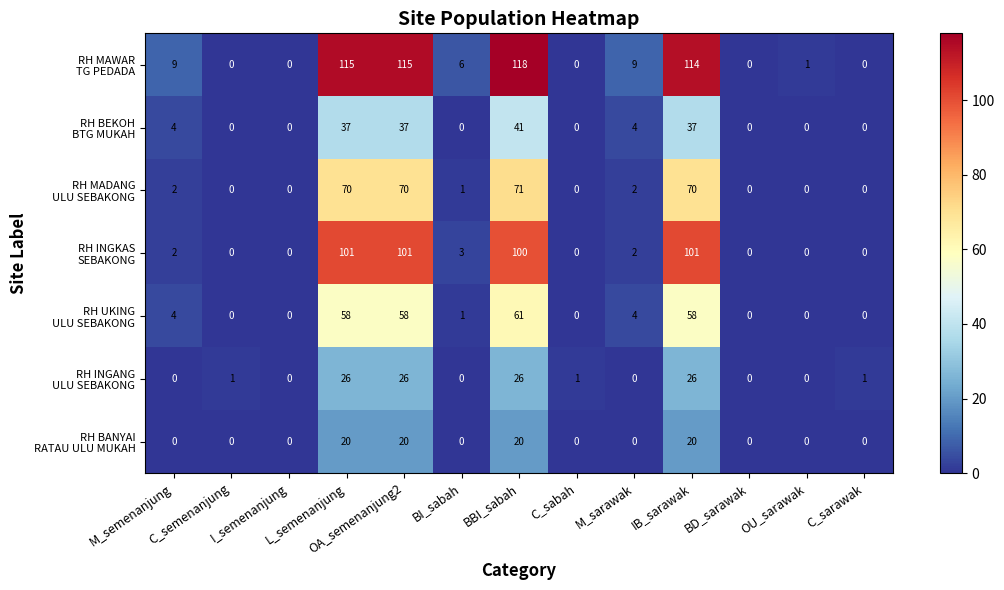

At how many categories does at least one series exceed 26?

4